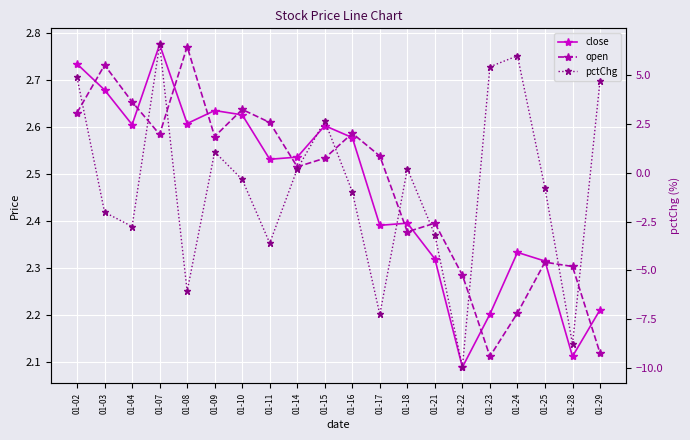

What is the smallest value displayed?

-10.0